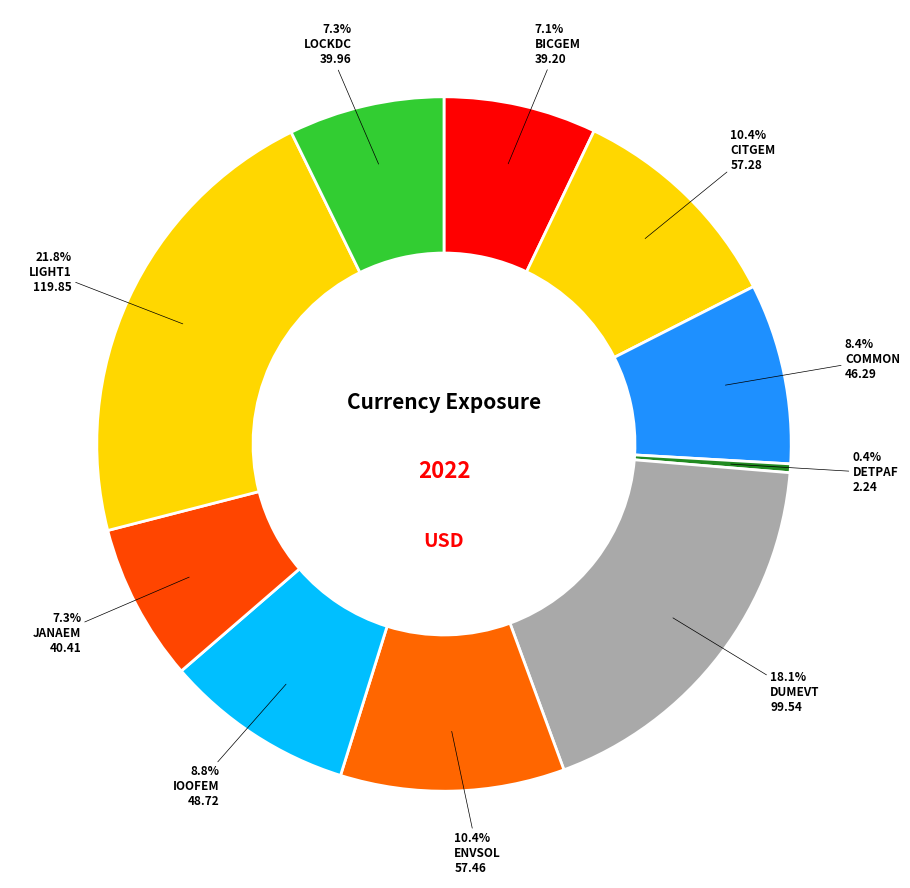

To the nearest percent, what is the difference between the ENVSOL and BICGEM slice percentages?

3%